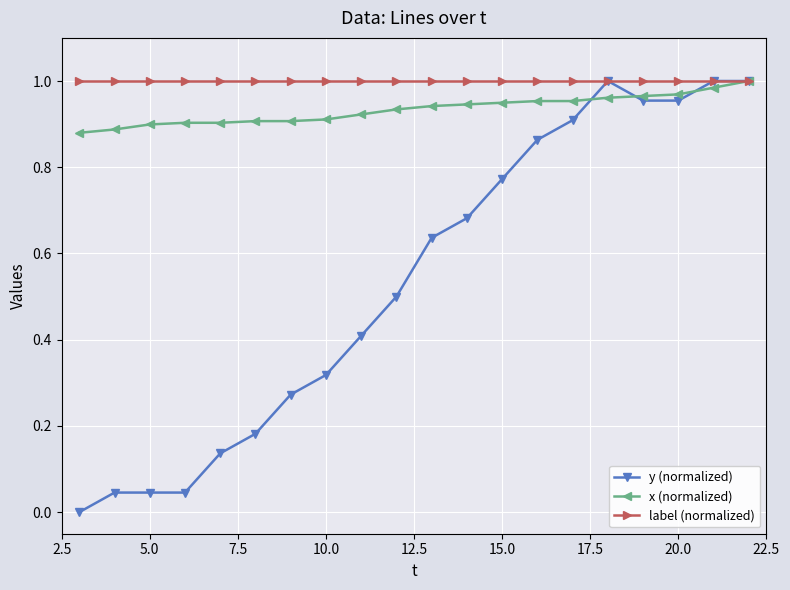

What is the sum of all label (normalized) values?

20.0